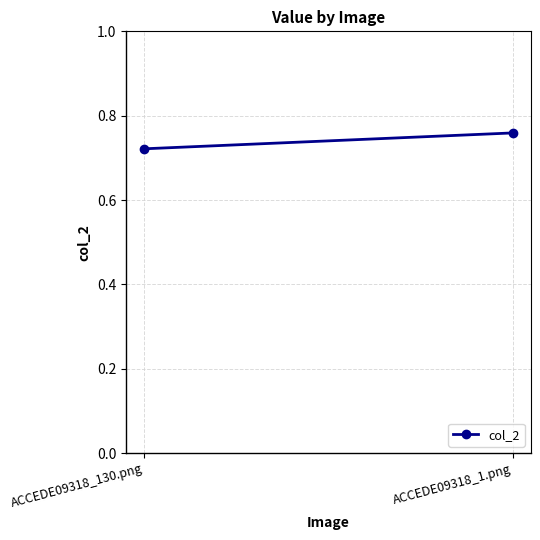

How many data points does each series have?

2